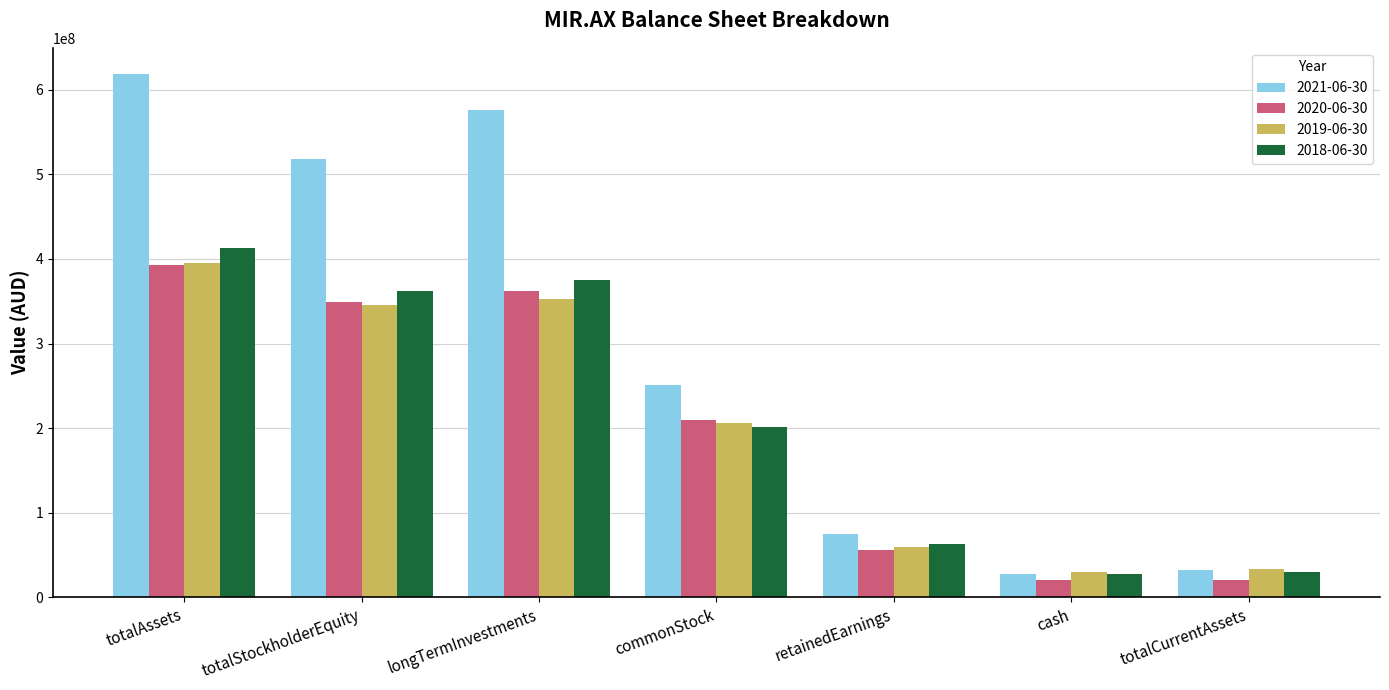

What position from the left is retainedEarnings?

5